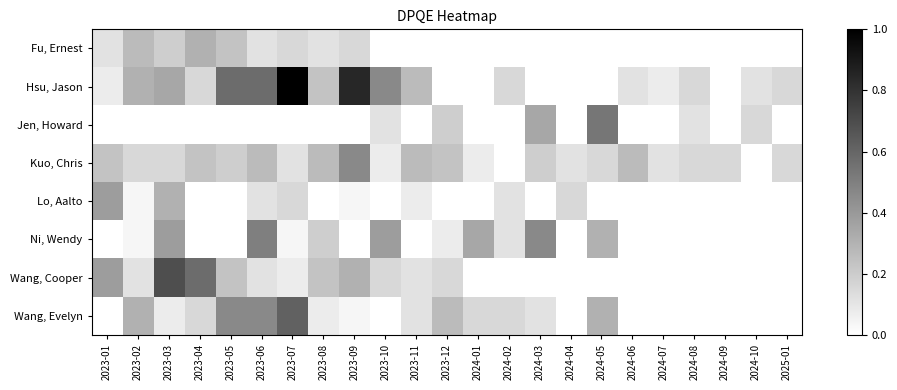

How many distinct data groups are displayed?

8